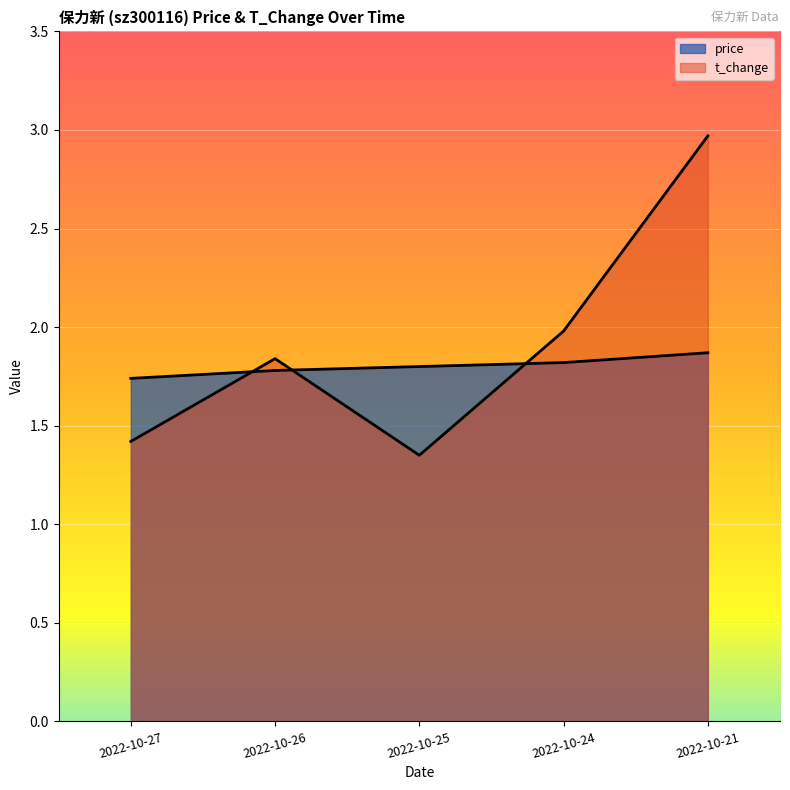

Does the chart display data point markers on the line(s)?

No